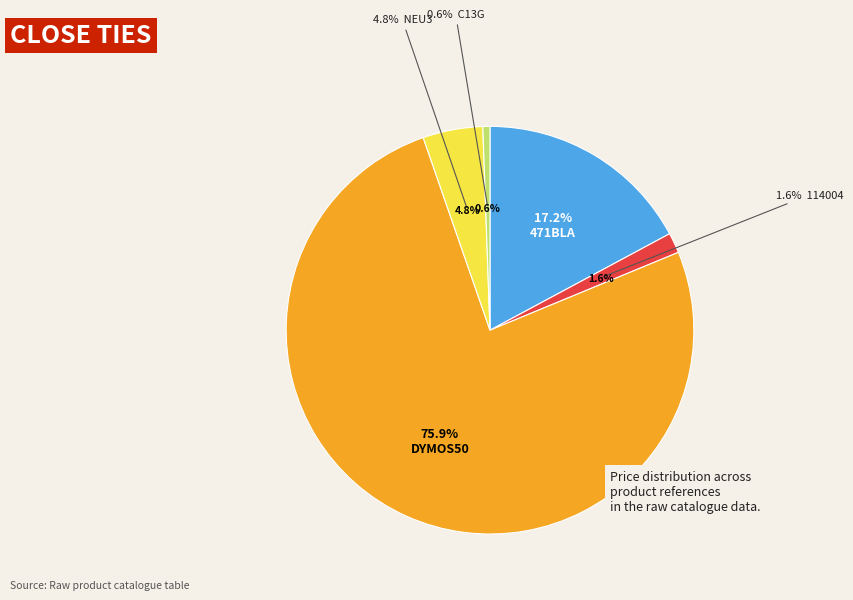

How many segments does this pie chart have?

5